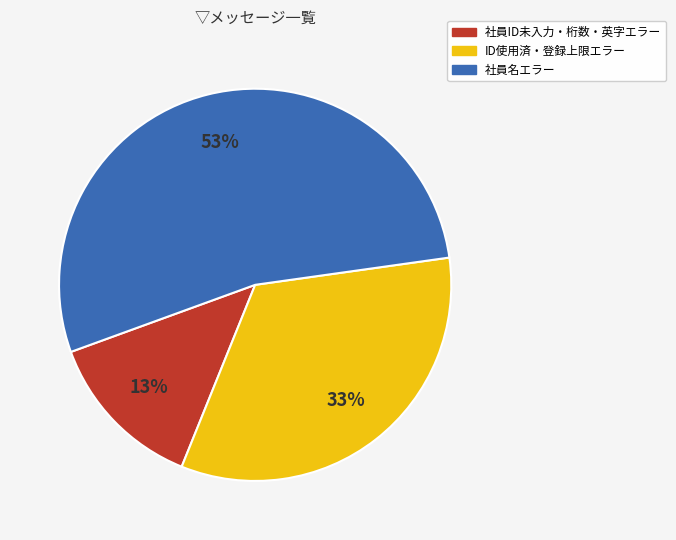

To the nearest percent, what is the average slice percentage?

33%